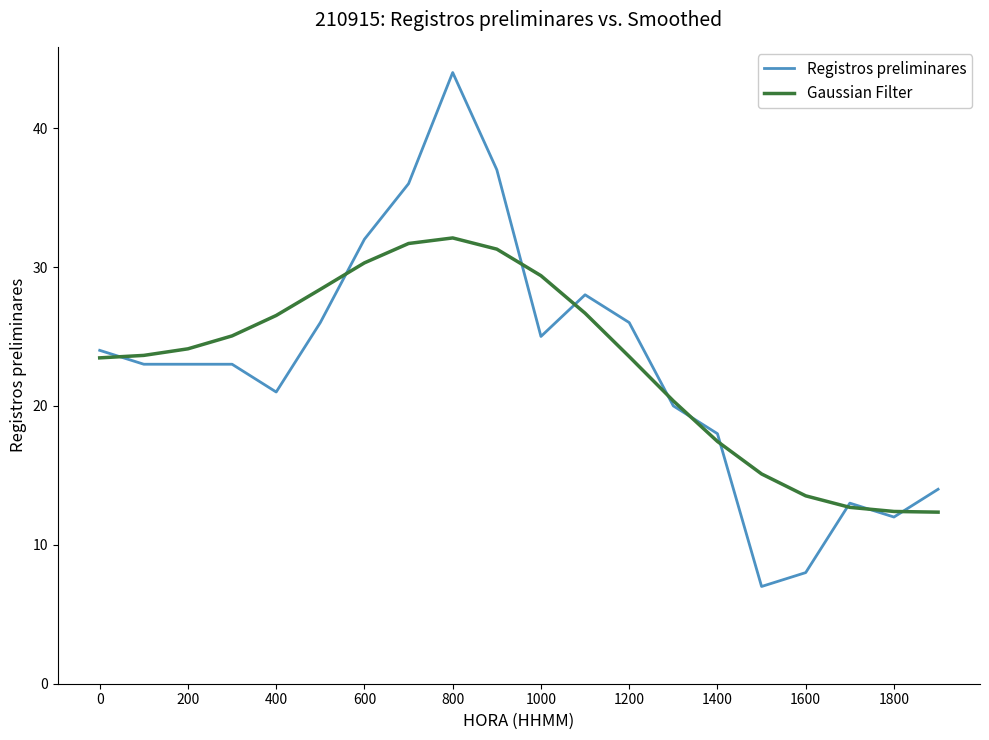

Does the chart have visible grid lines?

No